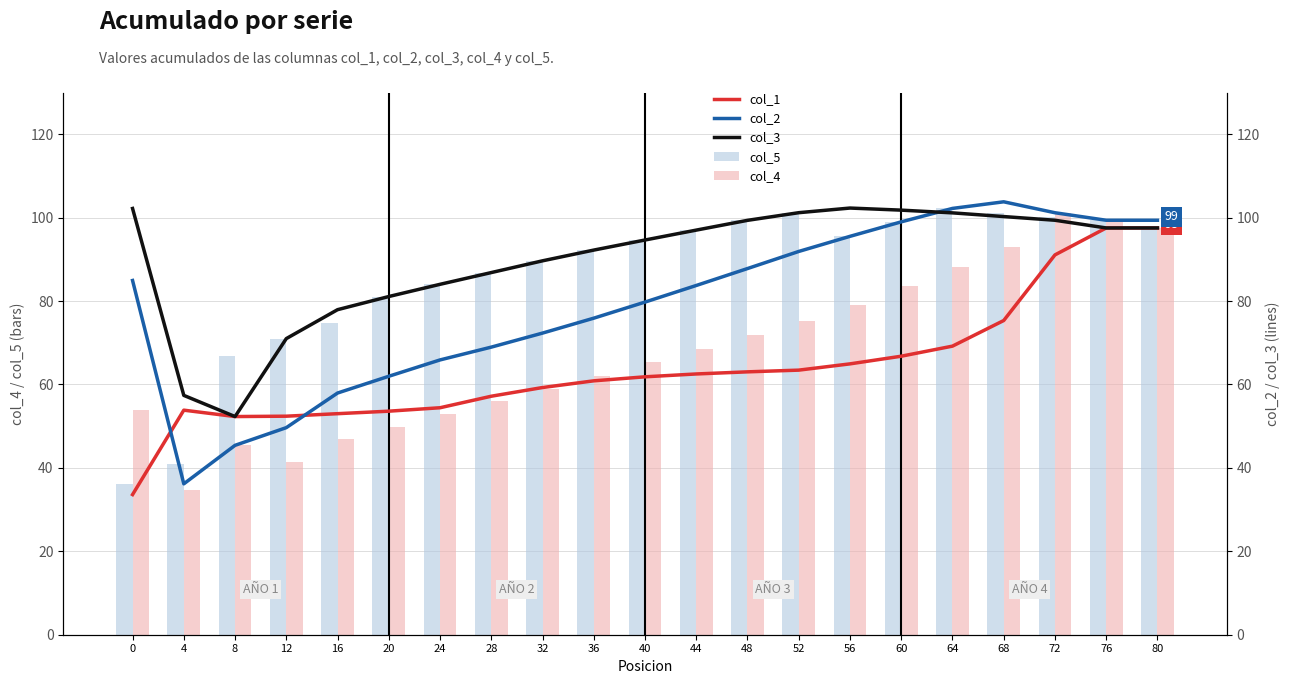

What is the average value of the col_1 series?

64.0